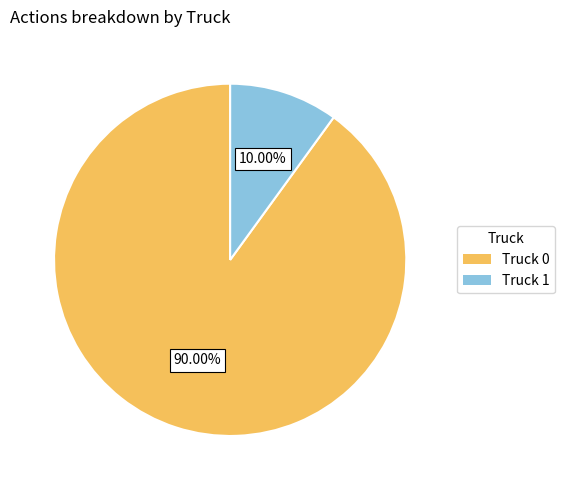

Which slice represents more than half of the pie?

Truck 0